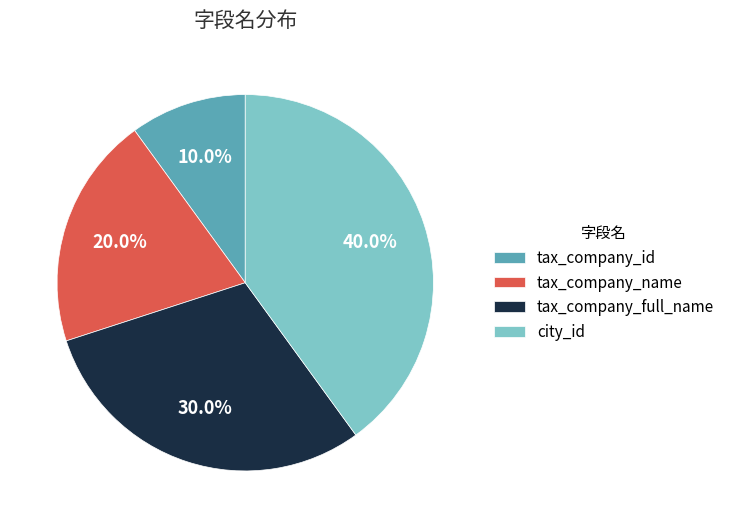

Does tax_company_id account for over 50% of the chart?

No